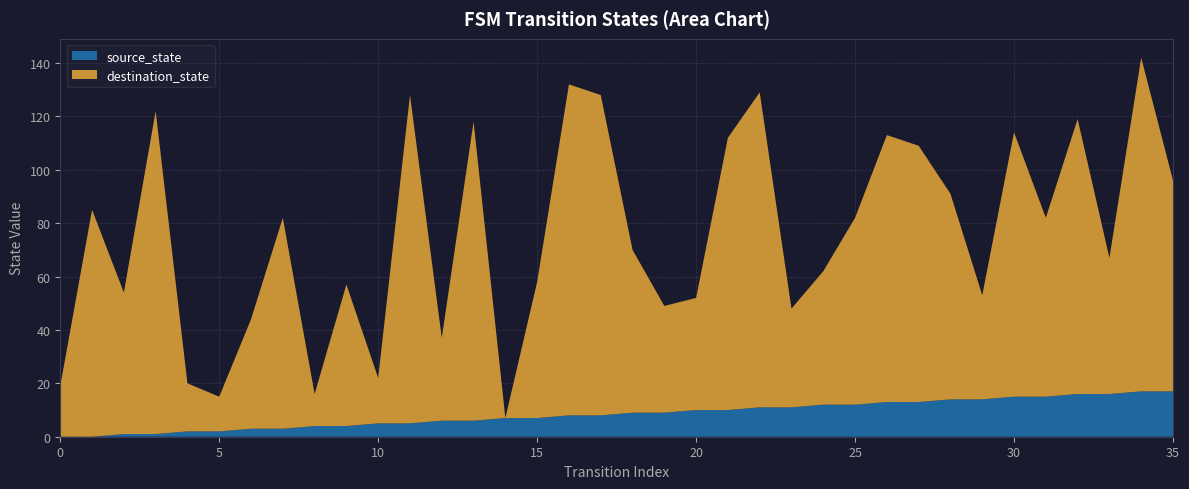

Reading left to right, list all the values displayed in this chart.

source_state: 0=0	1=0	2=1	3=1	4=2	5=2	6=3	7=3	8=4	9=4	10=5	11=5	12=6	13=6	14=7	15=7	16=8	17=8	18=9	19=9	20=10	21=10	22=11	23=11	24=12	25=12	26=13	27=13	28=14	29=14	30=15	31=15	32=16	33=16	34=17	35=17
destination_state: 0=19	1=85	2=53	3=121	4=18	5=13	6=41	7=79	8=12	9=53	10=17	11=123	12=31	13=112	14=0	15=51	16=124	17=120	18=61	19=40	20=42	21=102	22=118	23=37	24=50	25=70	26=100	27=96	28=77	29=39	30=99	31=67	32=103	33=51	34=125	35=79